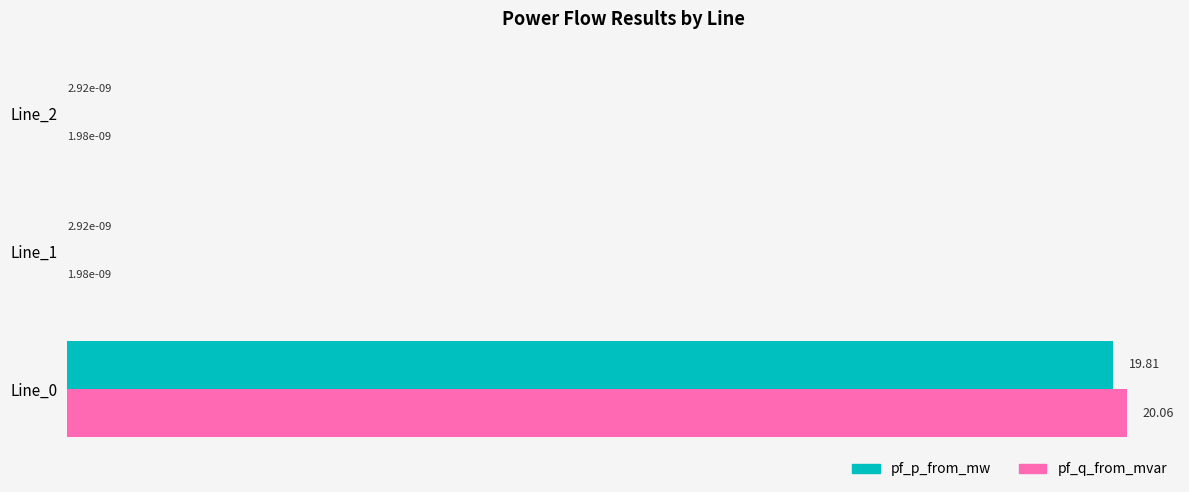

Is the value of pf_p_from_mw at Line_1 greater than the value of pf_q_from_mvar at Line_0?

No